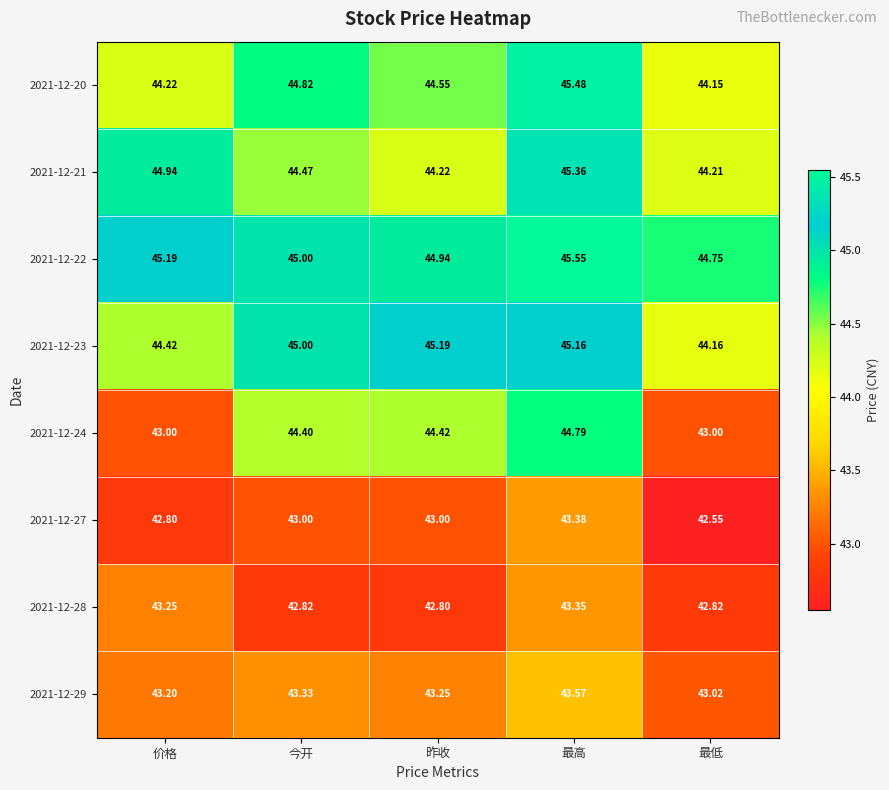

Where is 2021-12-22 nearest to the value 45?

今开